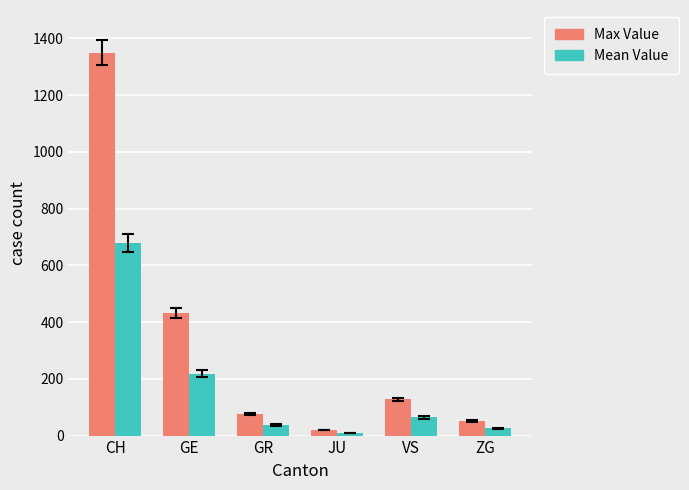

At which category is the sum across all series the highest?

CH